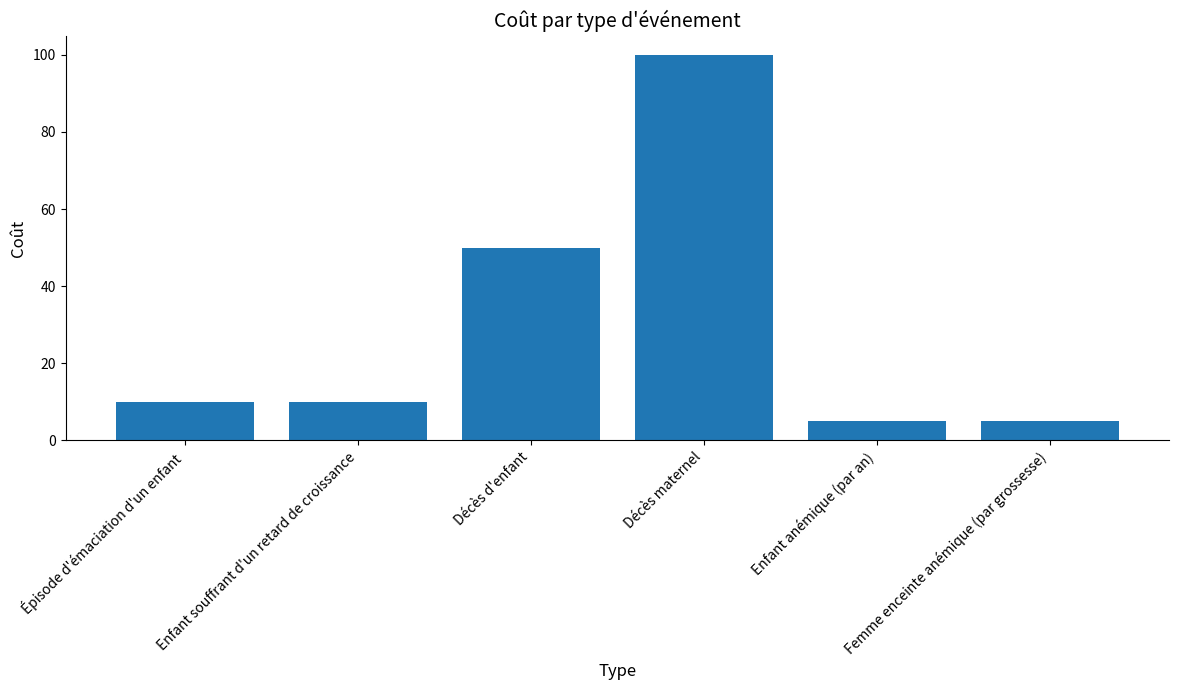

Reading left to right, what are all the values shown in this chart?

Épisode d'émaciation d'un enfant=10	Enfant souffrant d'un retard de croissance=10	Décès d'enfant=50	Décès maternel=100	Enfant anémique (par an)=5	Femme enceinte anémique (par grossesse)=5